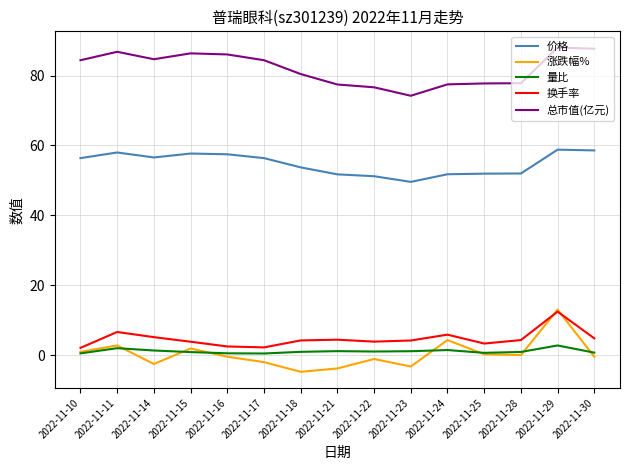

What is the total value across all series at 2022-11-29?

175.3